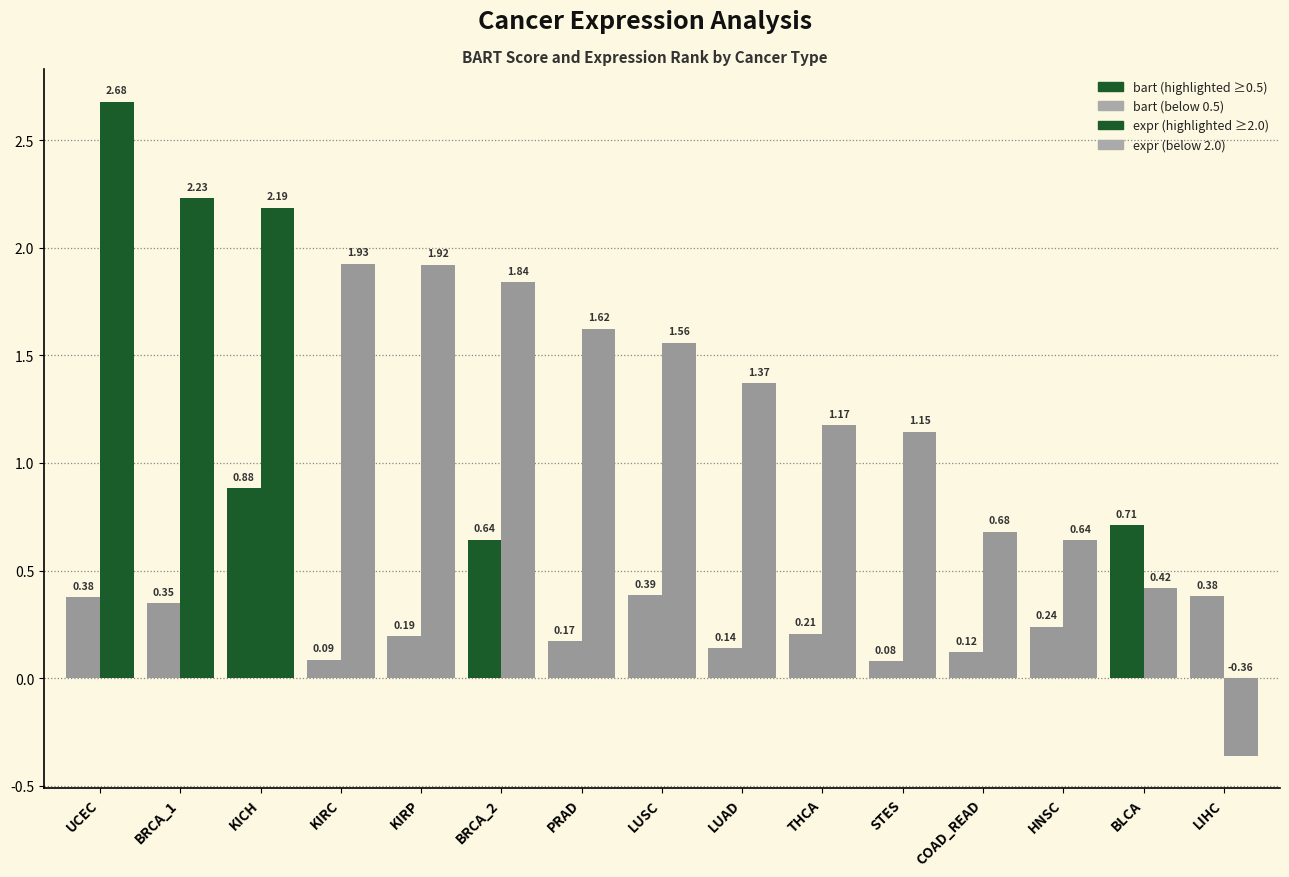

What is the greatest value displayed?

2.7